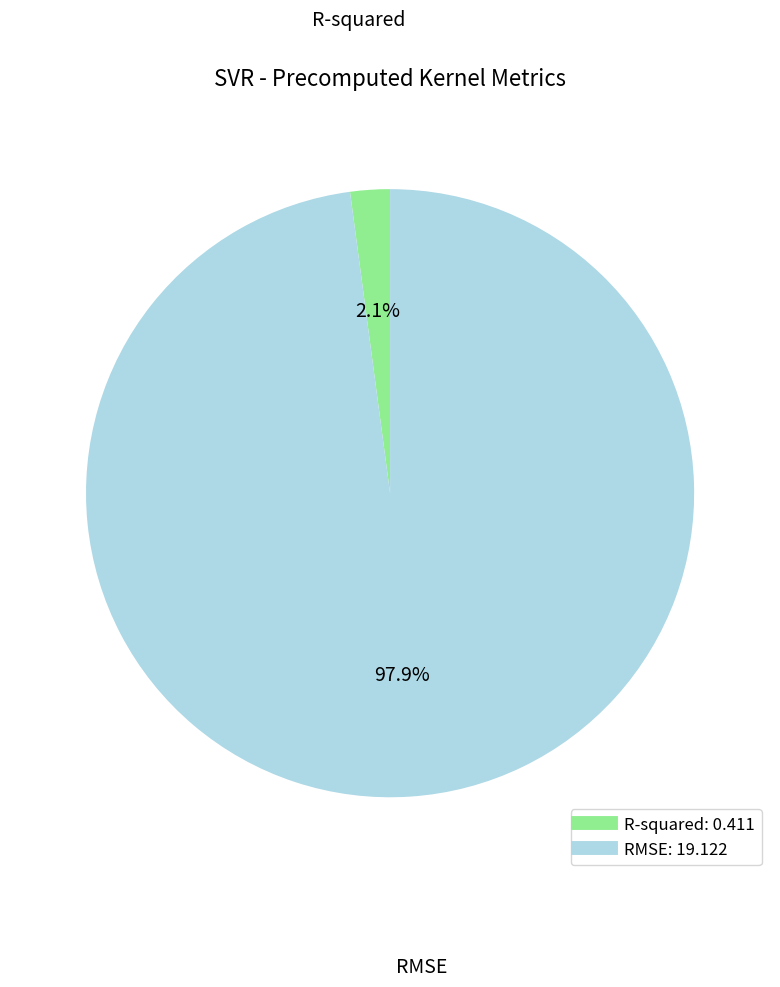

How many slices are in this pie chart?

2